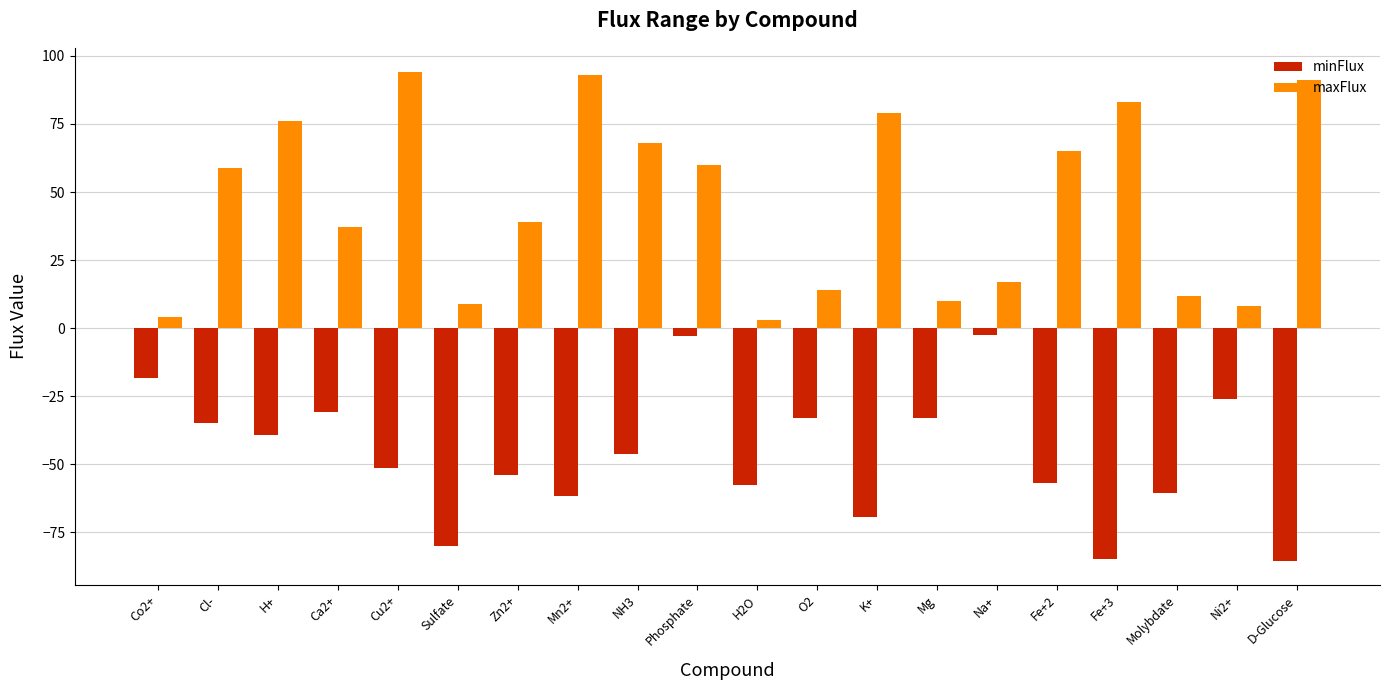

What is the difference between the second highest and second lowest values in the minFlux series?

82.2